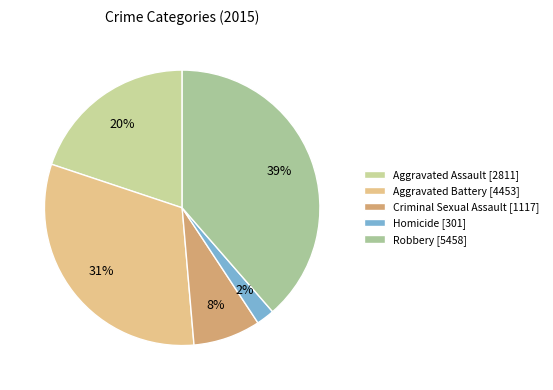

To the nearest percent, what is the average slice percentage?

20%